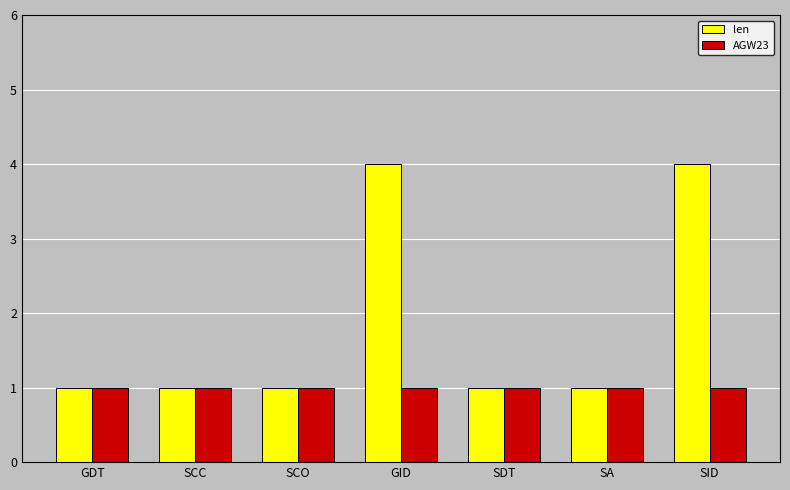

What is the label of the 1st bar from the right?

SID